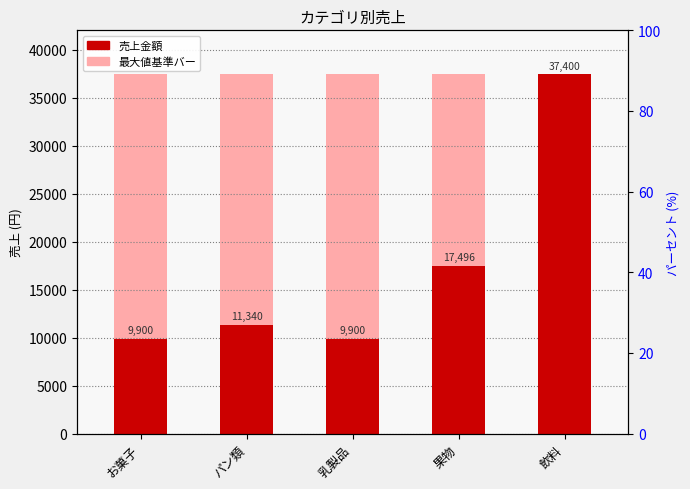

What position from the left is パン類?

2